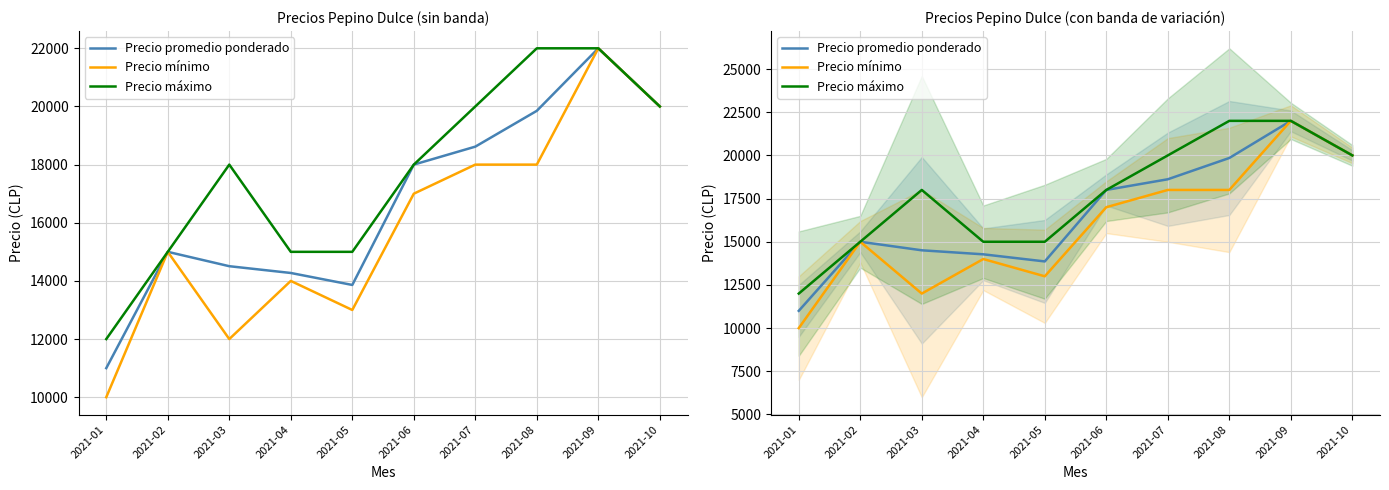

Where does the Precio mínimo series first go above 17000?

2021-07